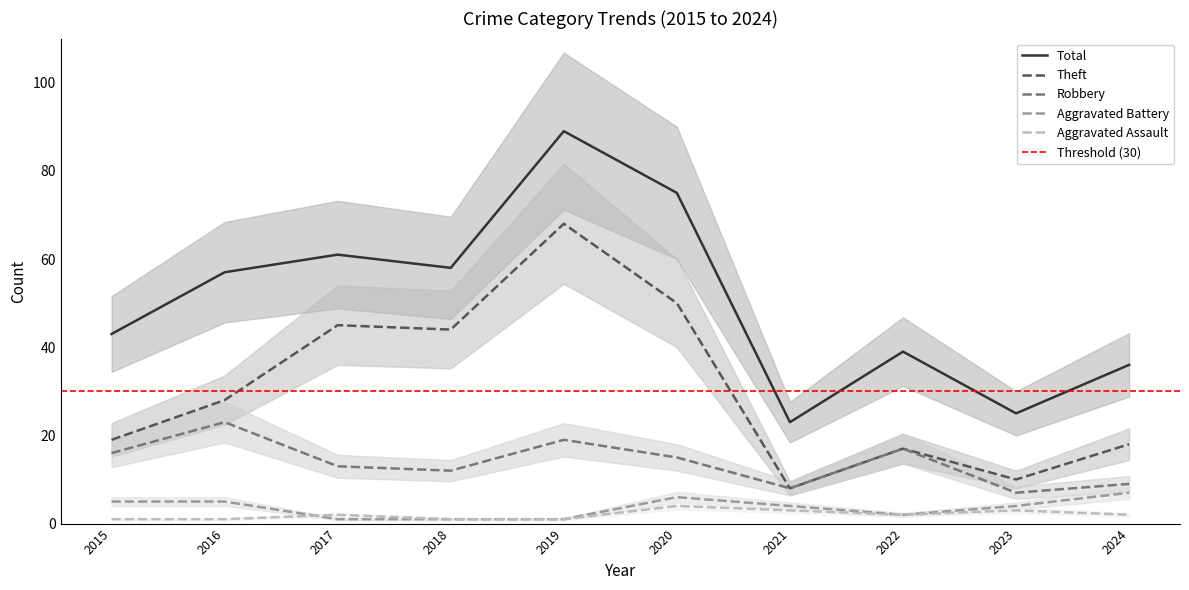

True or false: Total and Aggravated Battery cross at least once.

False